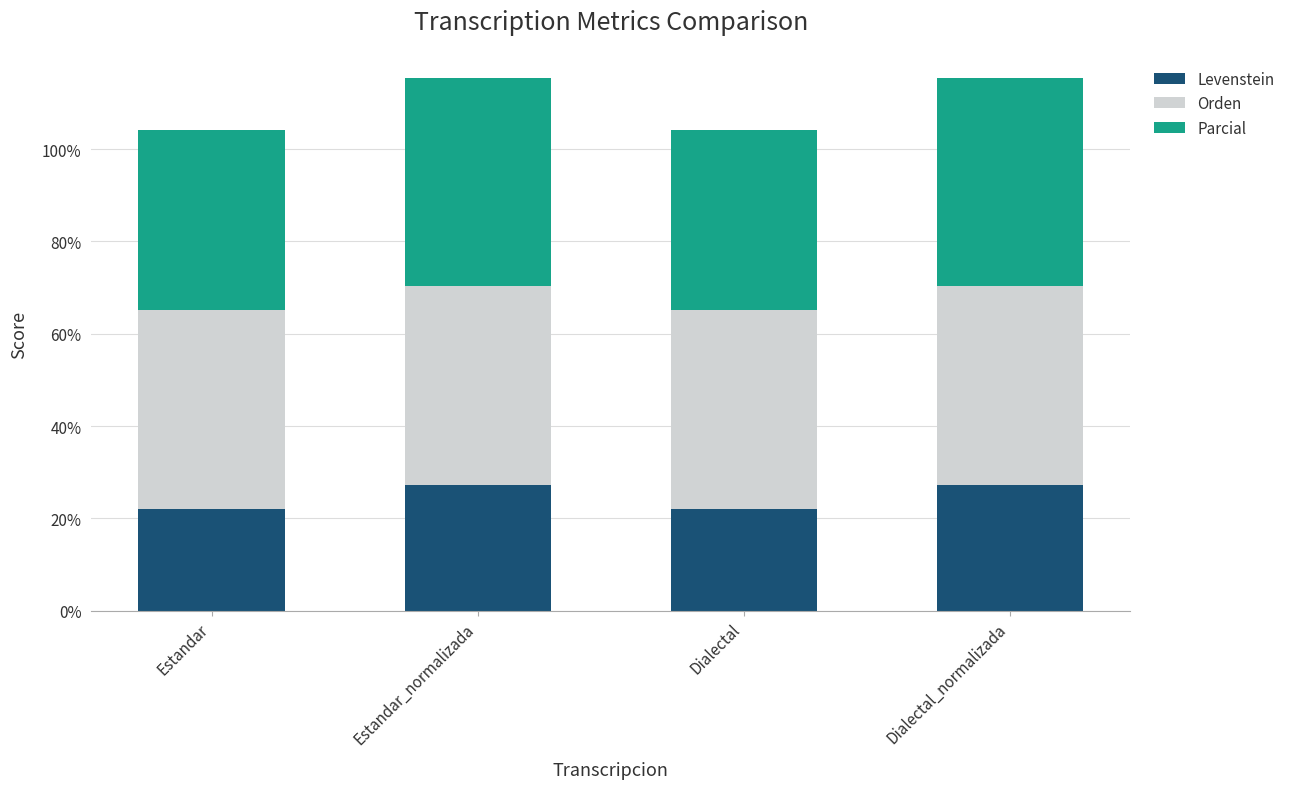

Where does the Levenstein series first go above 27?

Estandar_normalizada